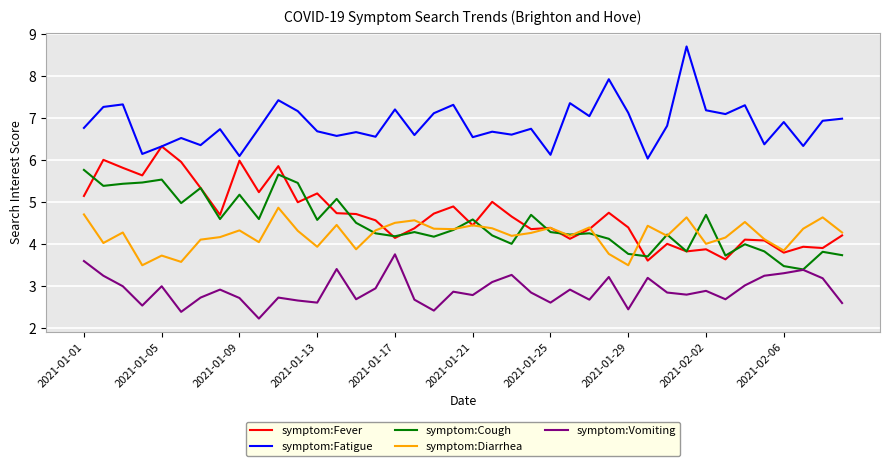

Which series has the largest total across all categories?

symptom:Fatigue